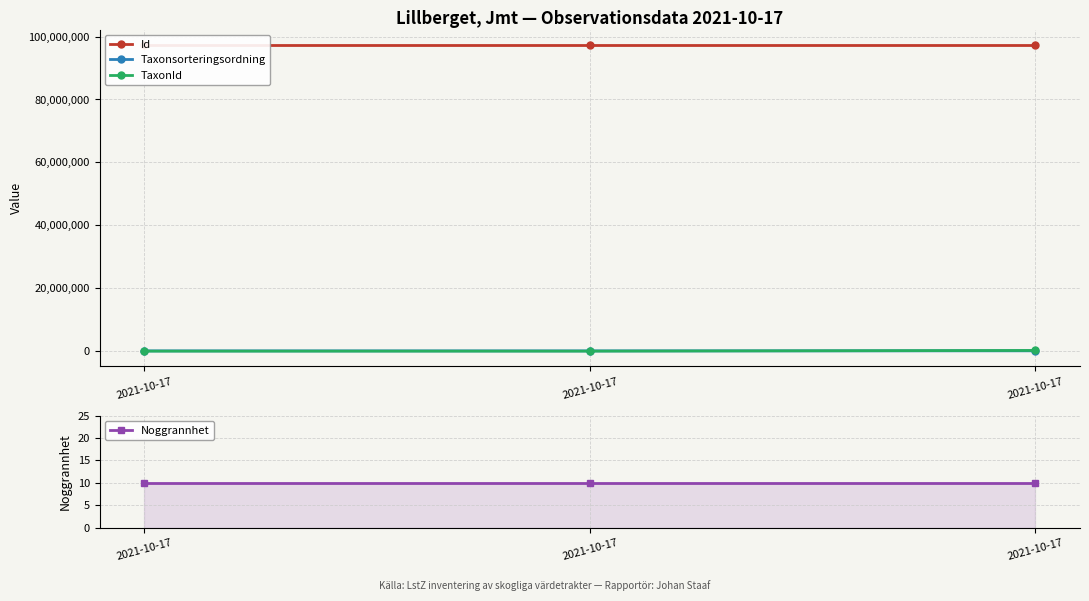

Which series has the largest total across all categories?

Id